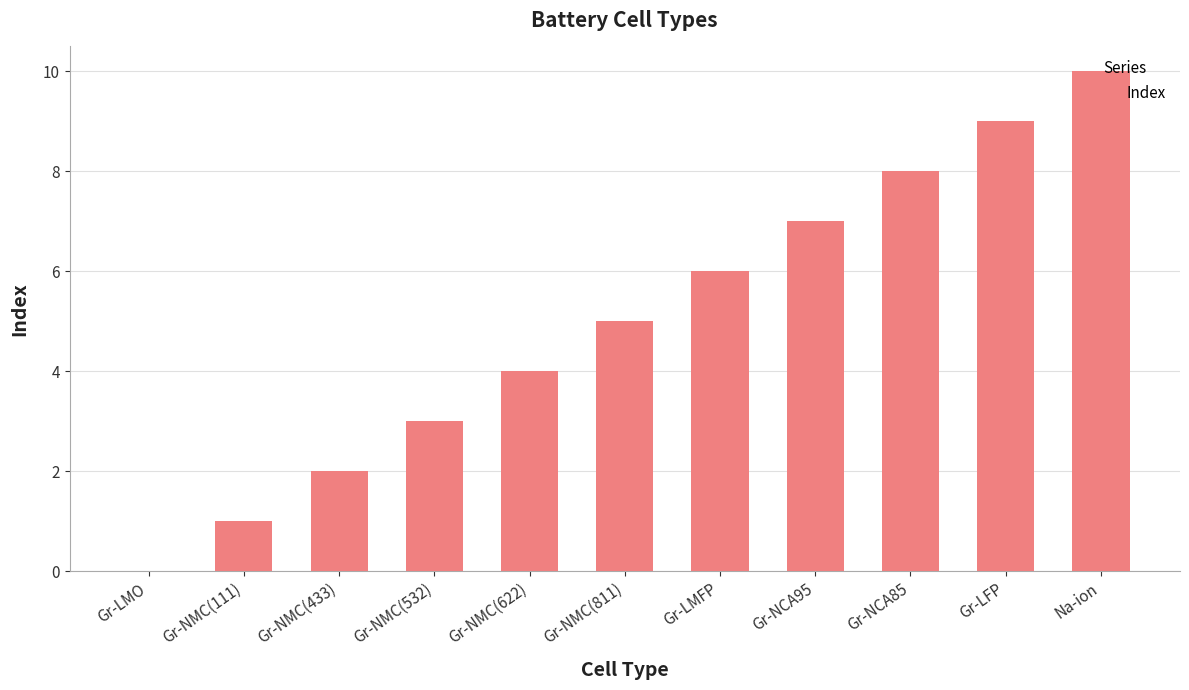

Approximately how many times larger is the value at Gr-NMC(811) compared to Gr-LMFP?

0.8